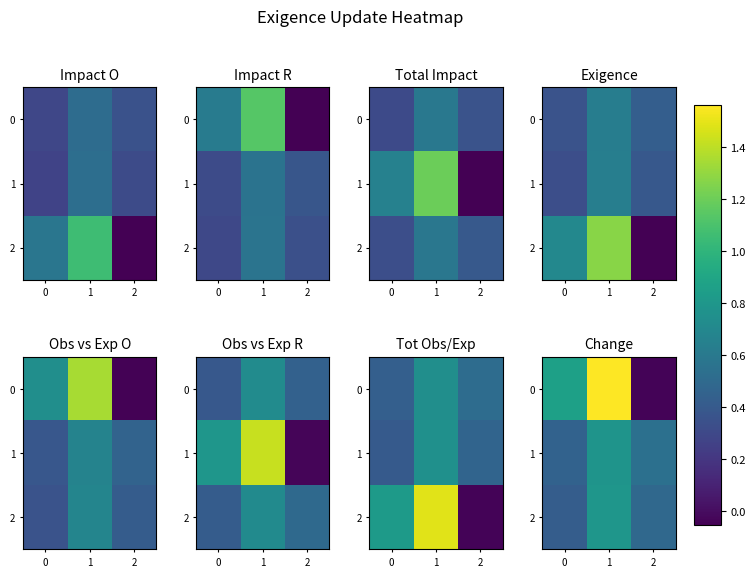

Which has a higher value, 2 or 1?

1